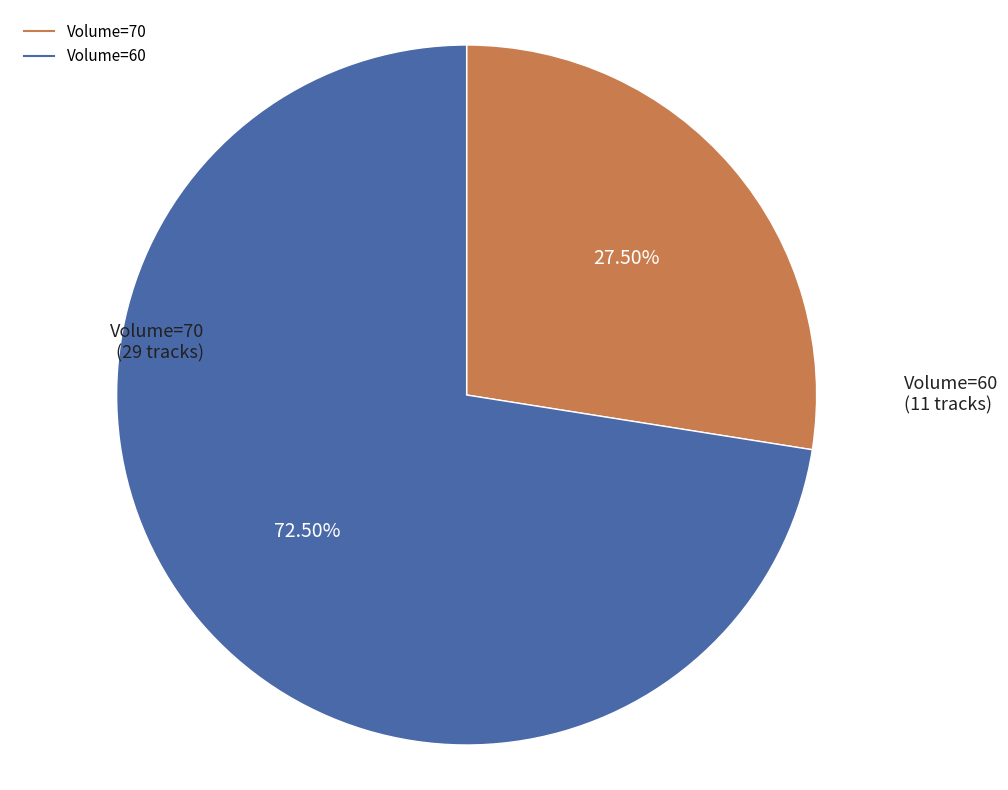

Is there any slice that represents more than half of the pie?

Yes